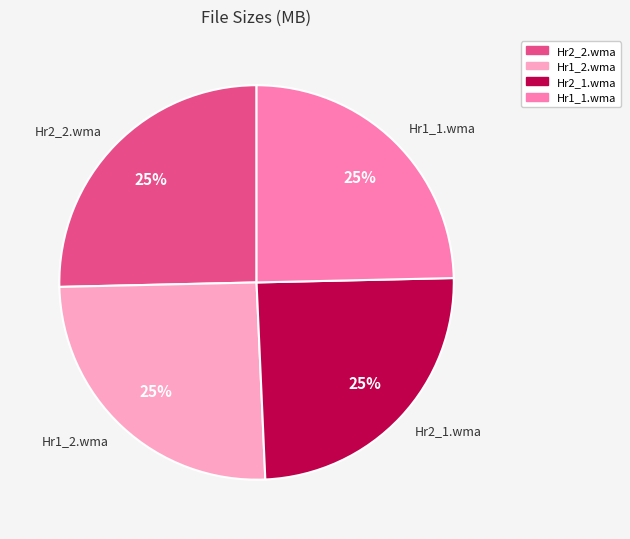

Is it true that Hr1_2.wma is 25% of the pie?

True